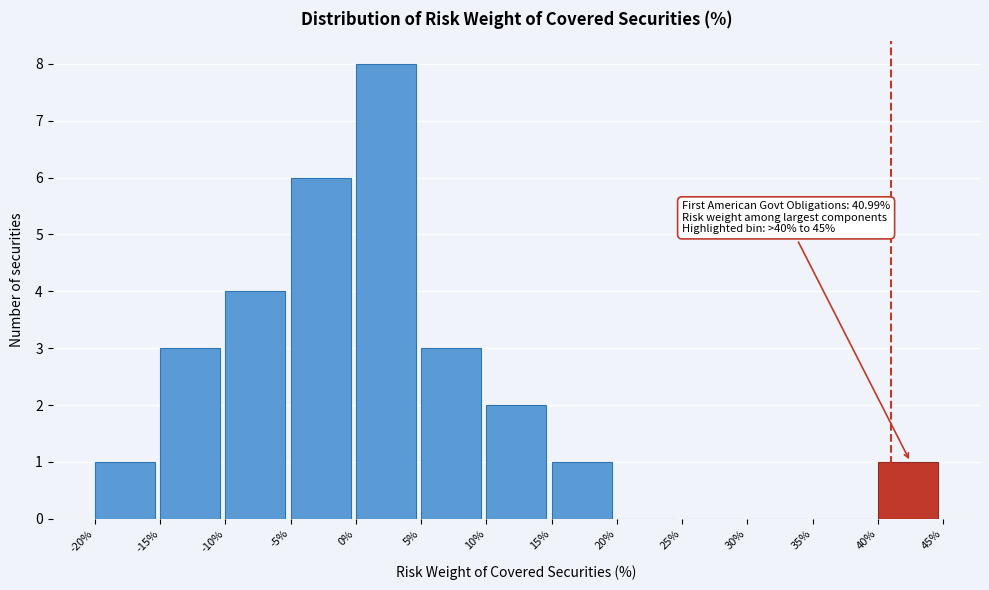

Which range on the x-axis has the tallest bar?

0% to 5%